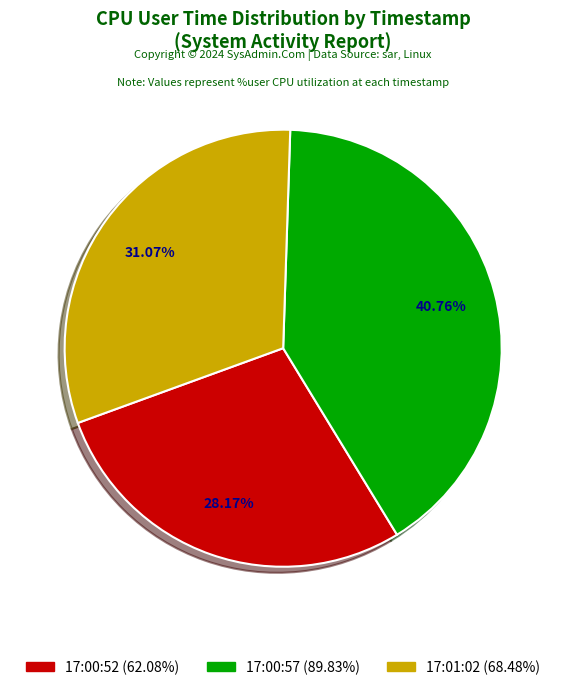

True or false: 17:01:02 accounts for 31% of the total.

True